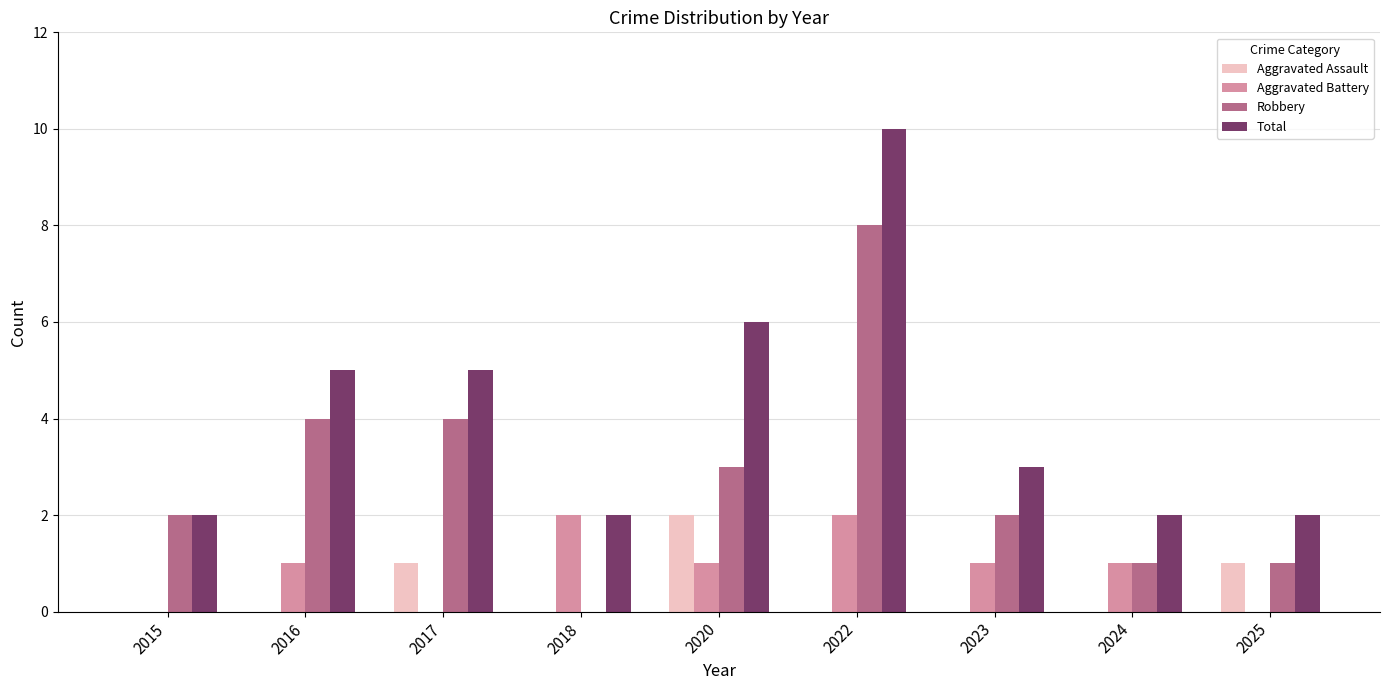

Which category has the highest value across all series?

2022